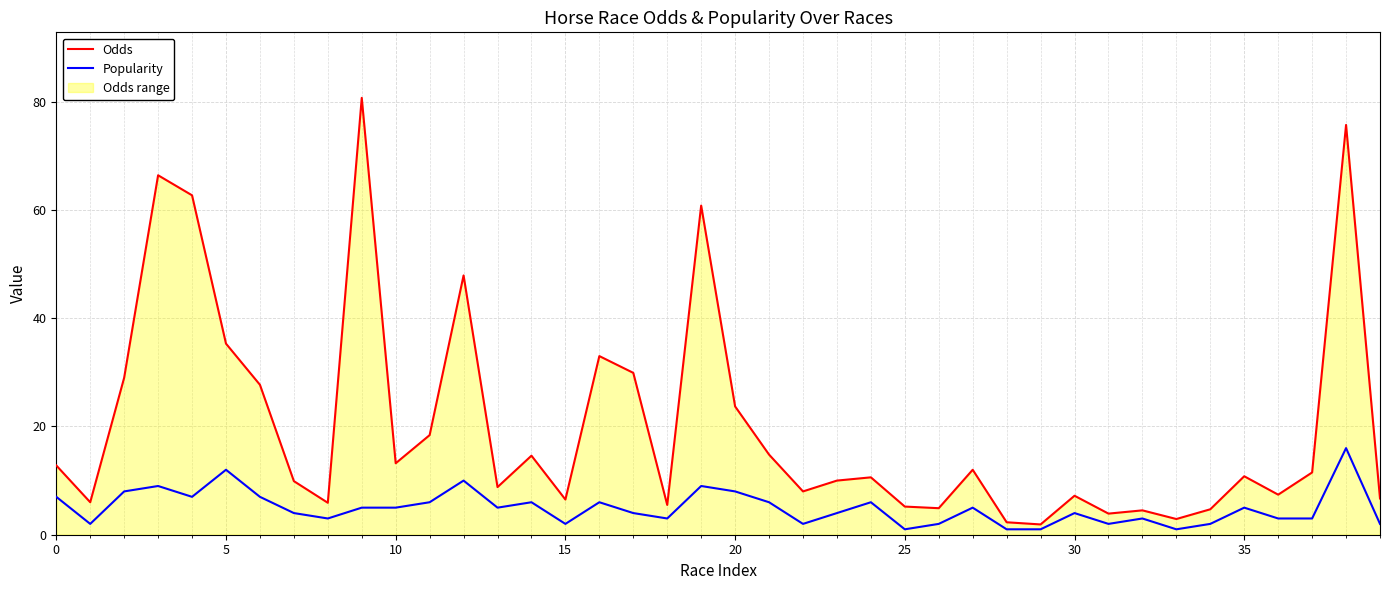

What is the average value of the Popularity series?

4.9